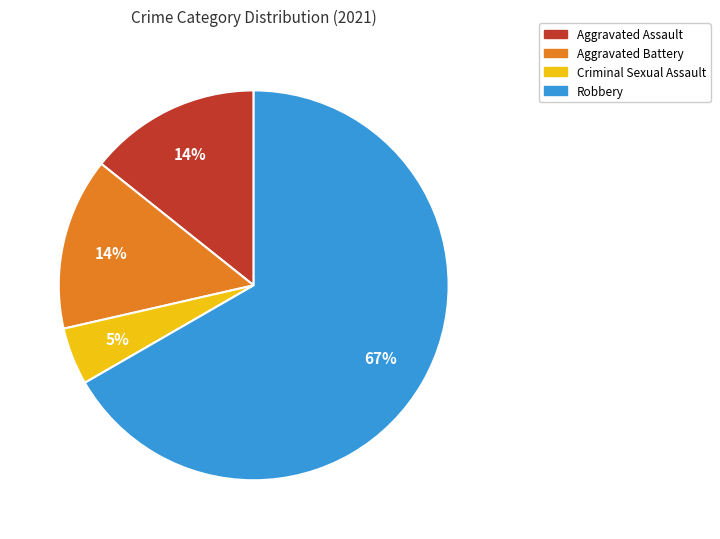

Is the sum of Aggravated Assault and Criminal Sexual Assault greater than half?

No